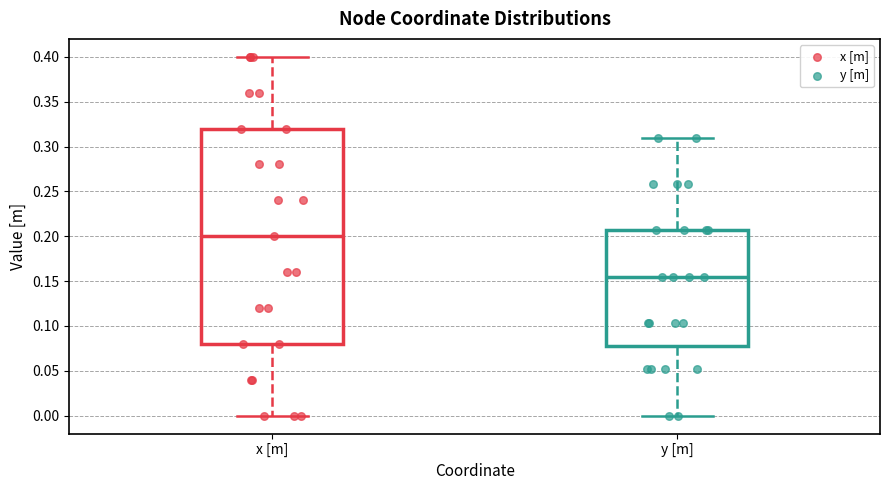

Which box is the tallest, from its lower edge to its upper edge?

x [m]